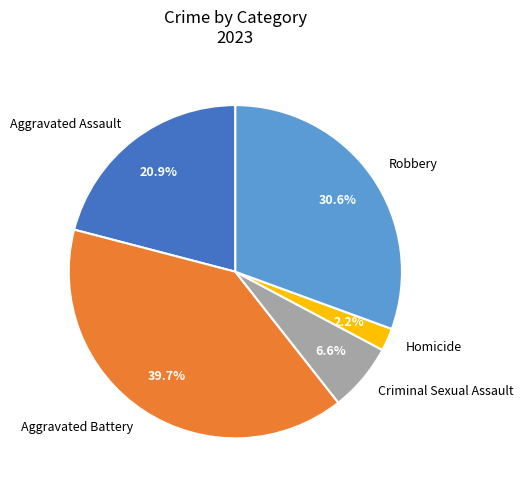

What is the ratio of the value at Aggravated Assault to the value at Homicide?

9.5